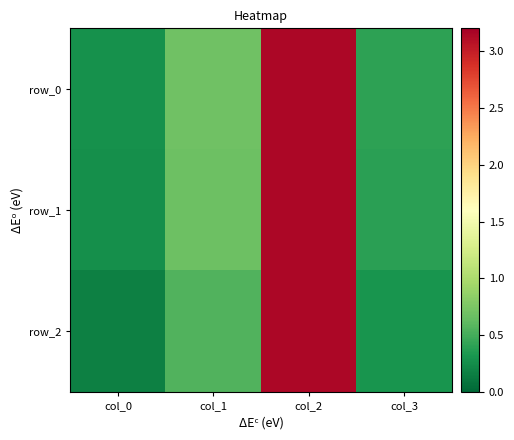

Which category has the highest value across all series?

col_2